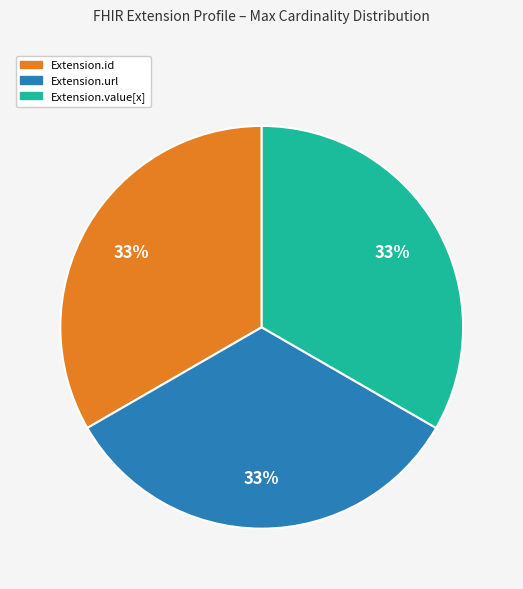

To the nearest percent, what is the average slice percentage?

33%